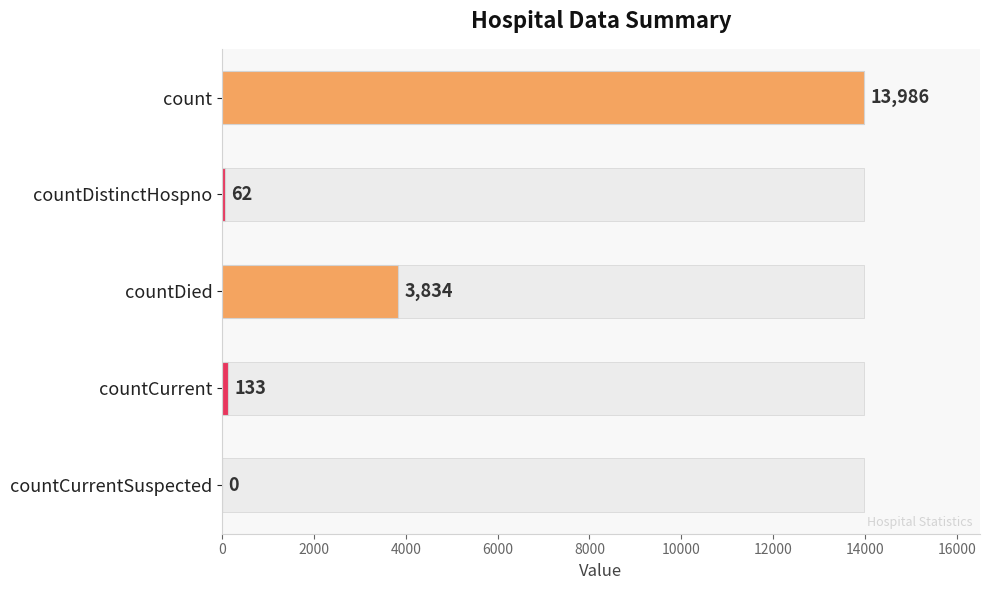

Reading bottom to top, extract all data points from this chart.

countCurrentSuspected=0	countCurrent=133	countDied=3834	countDistinctHospno=62	count=13986